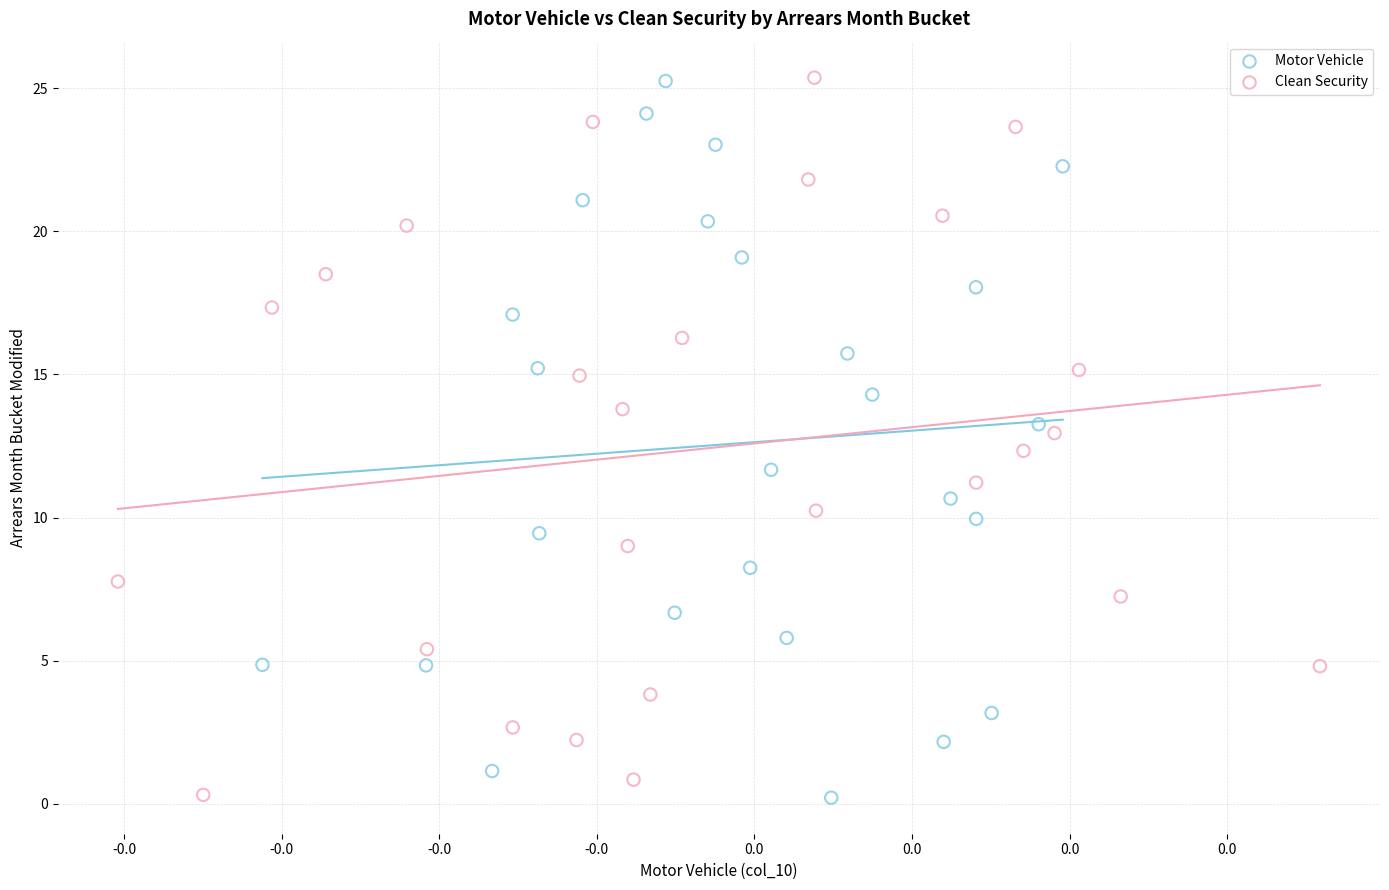

What are all the series names shown in the legend?

Motor Vehicle, Clean Security